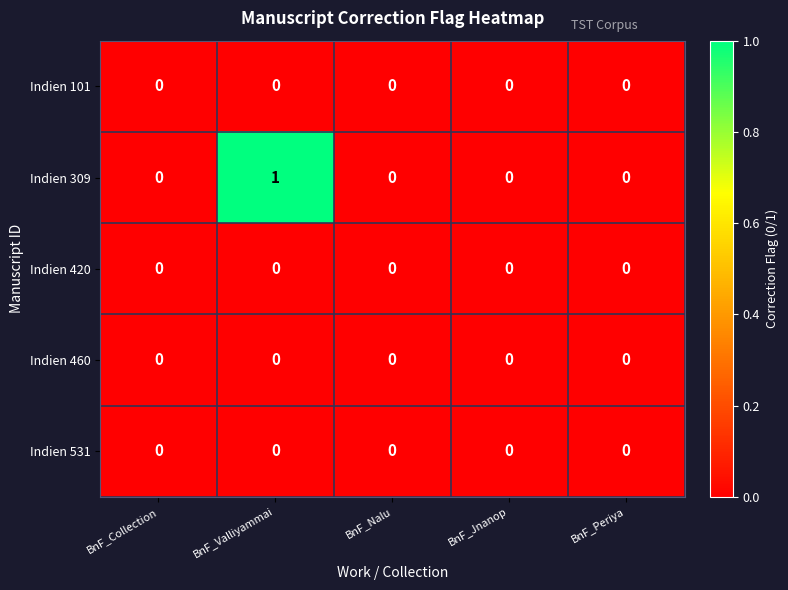

The Indien 460 series shows 0 at BnF_Collection. True or false?

True